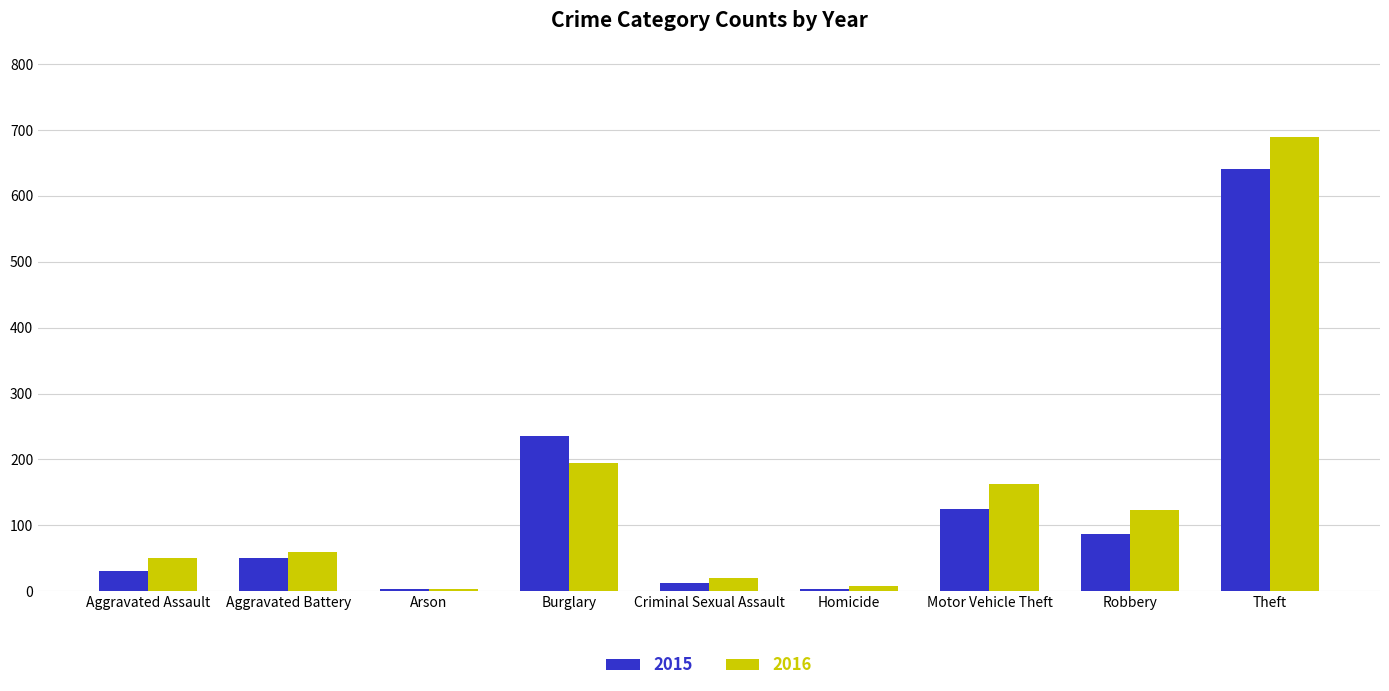

Count the number of data series in this chart.

2